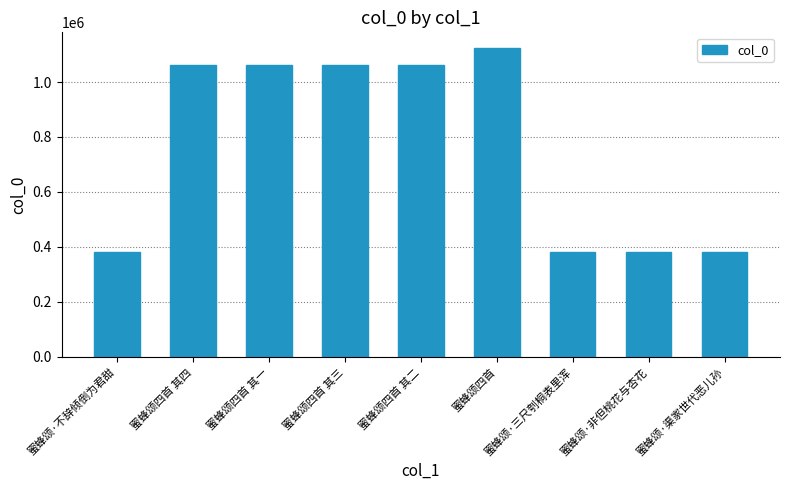

At which label is the value closest to 752115?

蜜蜂颂四首 其一